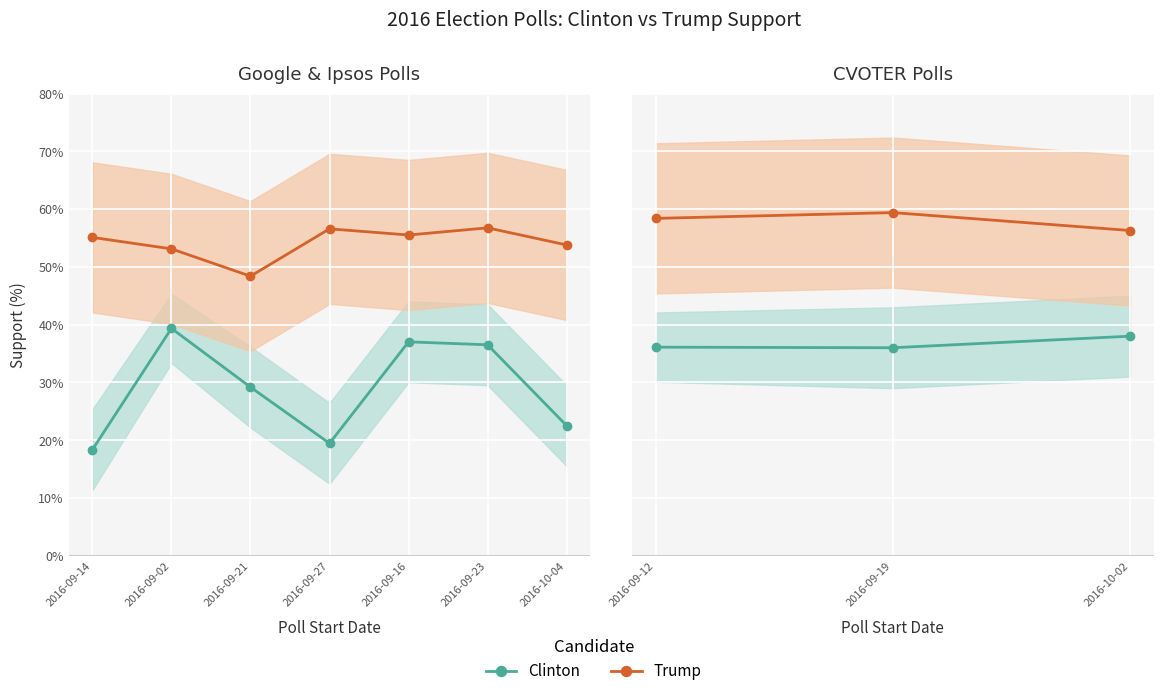

At how many categories does at least one series exceed 51?

3